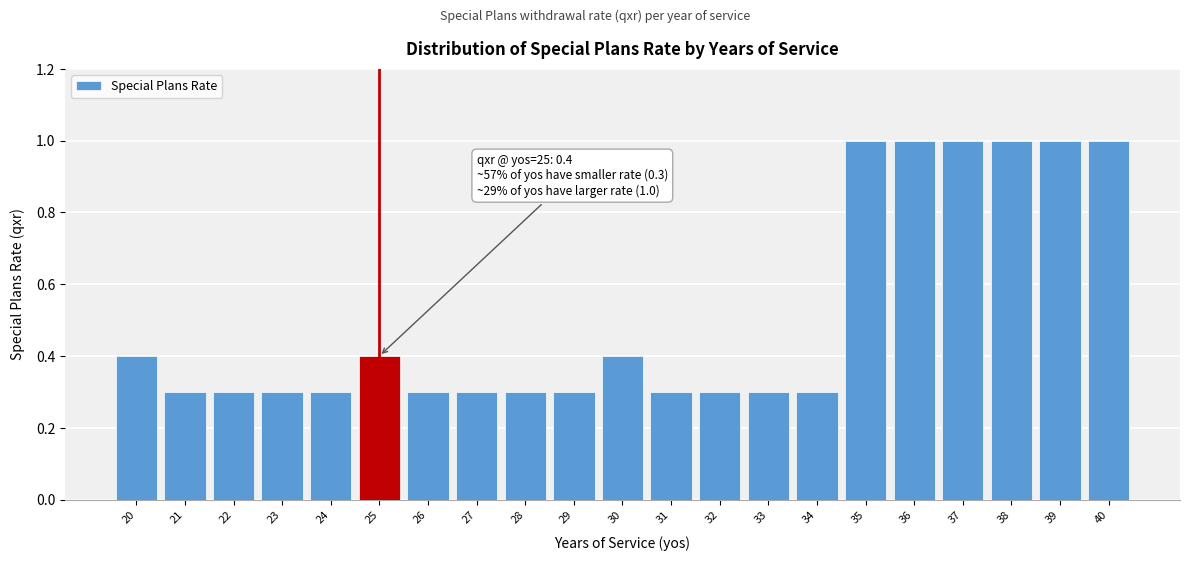

Reading right to left, extract all data points from this chart.

40=1.0	39=1.0	38=1.0	37=1.0	36=1.0	35=1.0	34=0.3	33=0.3	32=0.3	31=0.3	30=0.4	29=0.3	28=0.3	27=0.3	26=0.3	25=0.4	24=0.3	23=0.3	22=0.3	21=0.3	20=0.4